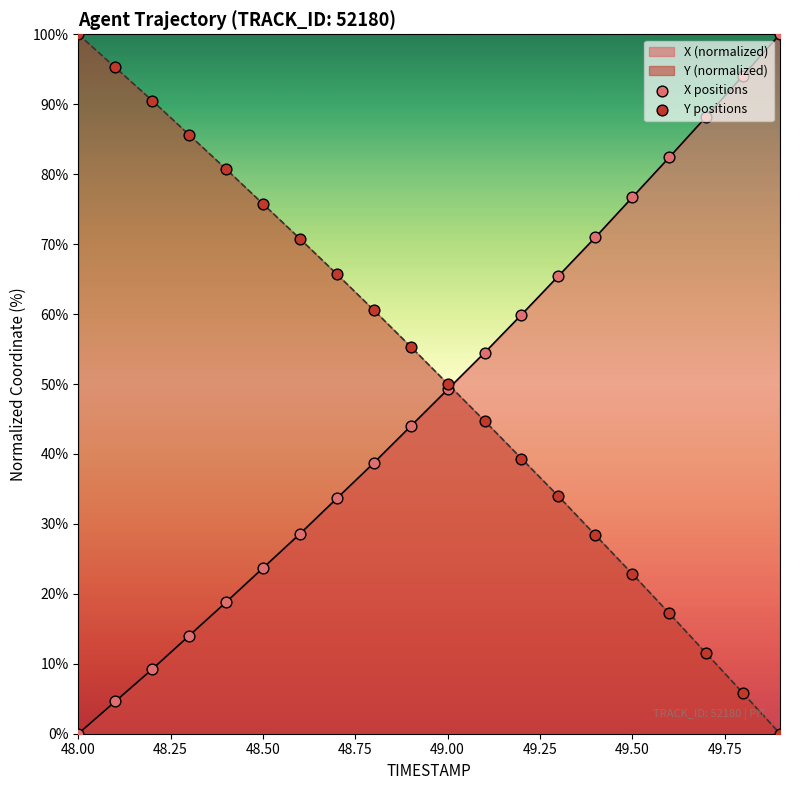

Which series reaches the minimum Y coordinate?

X positions